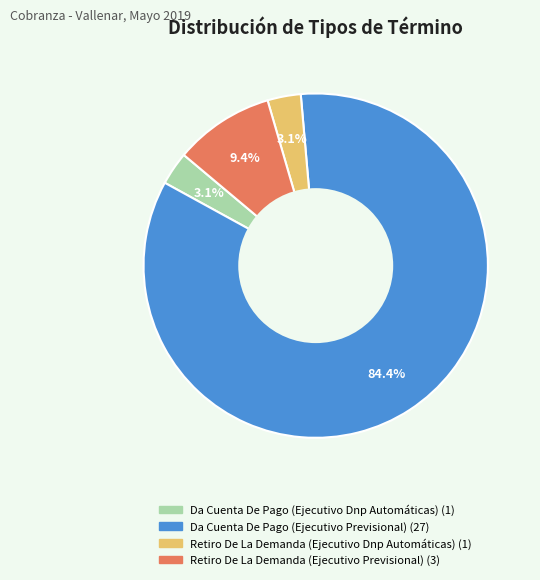

Does Da Cuenta De Pago (Ejecutivo Previsional) account for over 50% of the chart?

Yes